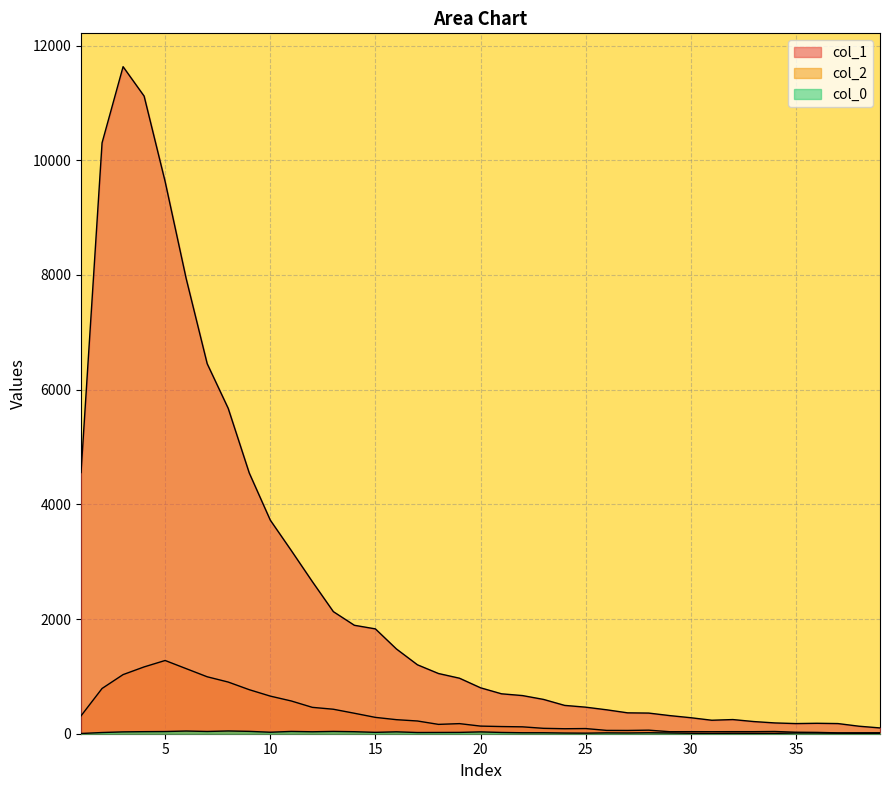

Reading right to left, what are all the values shown in this chart?

col_1: 101	131	177	182	177	188	212	247	235	279	316	360	364	417	463	494	598	665	696	801	968	1050	1202	1478	1828	1891	2129	2653	3194	3725	4547	5673	6452	7937	9627	11118	11631	10303	4554
col_2: 17	16	15	23	26	39	36	36	35	36	35	62	57	58	90	87	94	120	125	133	176	163	222	245	285	357	427	460	571	656	768	901	993	1135	1277	1165	1031	789	312
col_0: 5	7	9	13	13	6	7	8	5	8	13	17	13	15	10	12	17	17	22	32	23	22	21	33	24	35	40	34	40	26	41	48	39	47	38	36	32	21	4